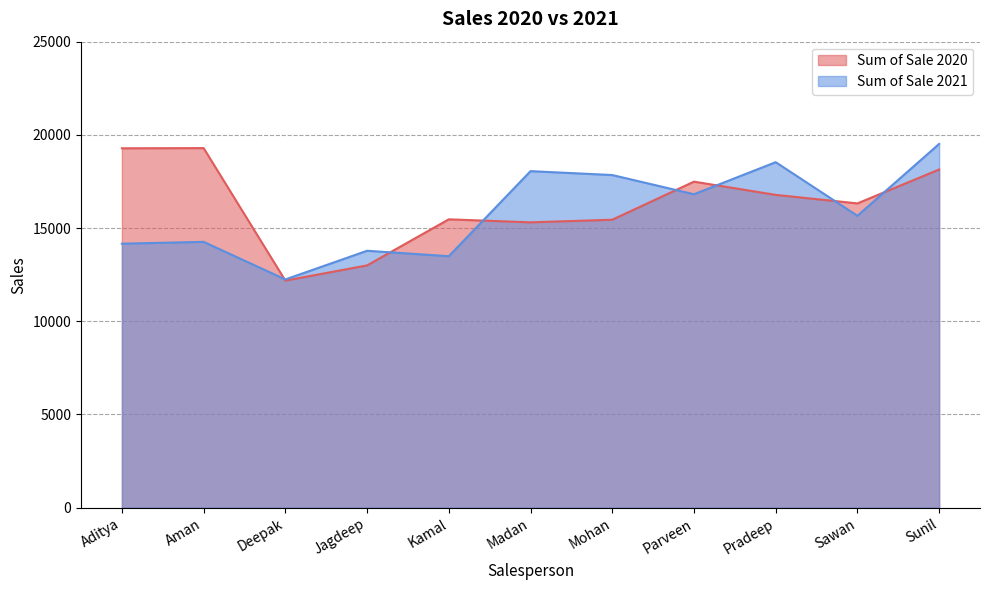

At how many categories does at least one series exceed 12540?

10